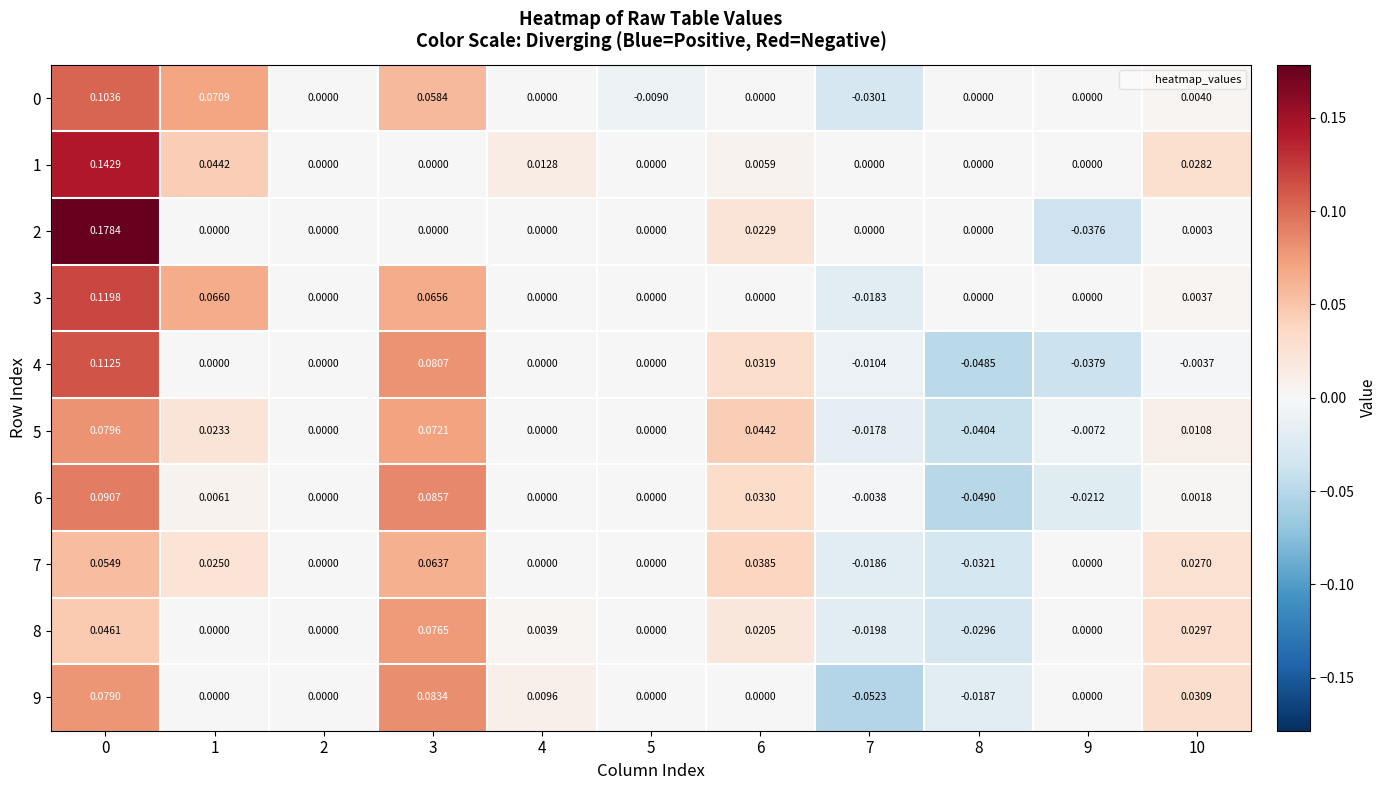

Between 0 and 8, which series saw the biggest shift?

2